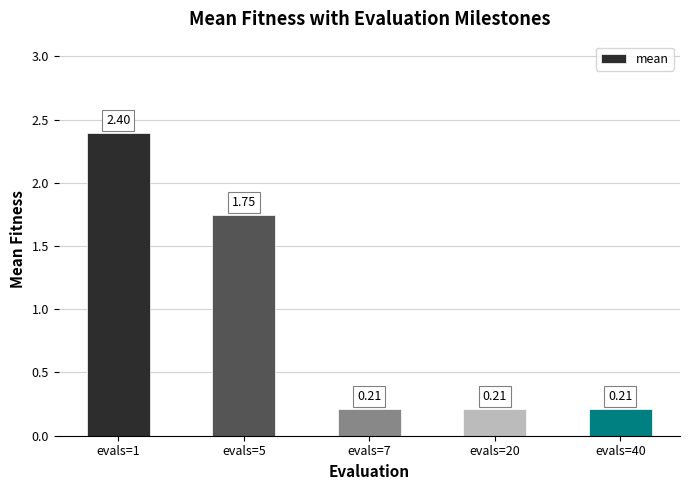

What is the change in value from evals=1 to evals=5?

-0.6